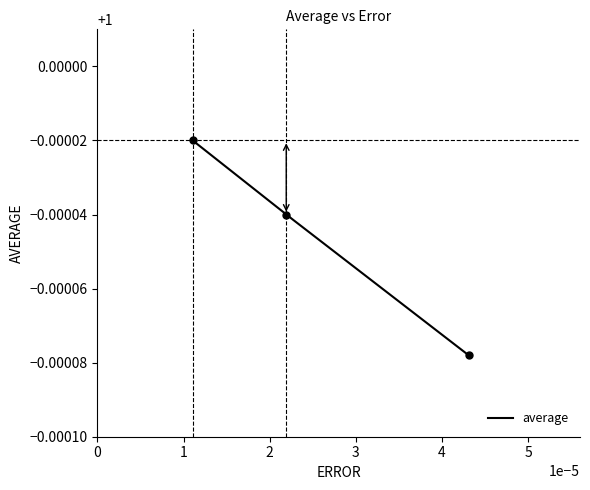

Count the values in the range 0 to 1.

3